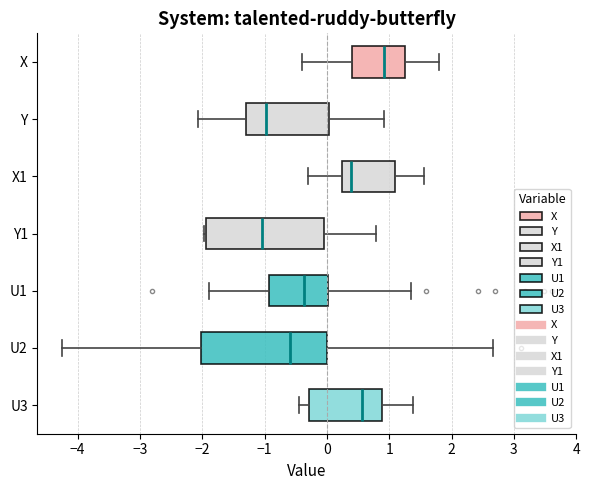

Where does the left whisker of the box for U1 end on the x-axis? The values are not printed on the chart, so give them approximately, as read against the axis.

-1.9